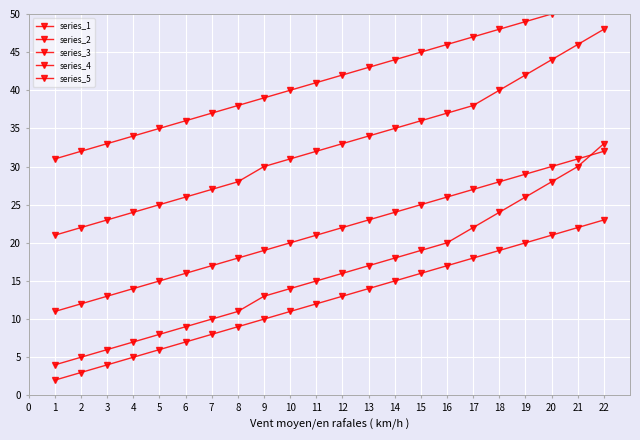

At which label does series_2 first exceed 22?

13